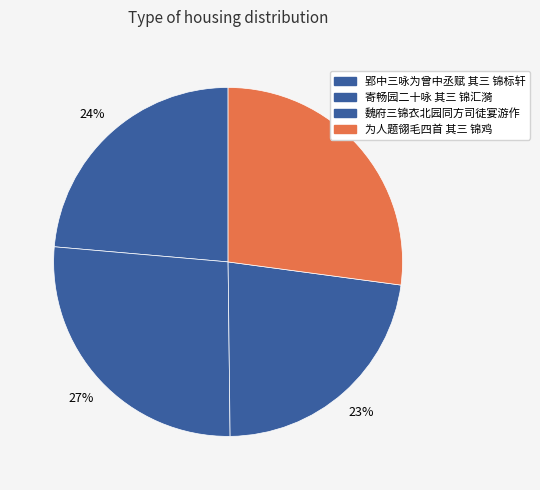

The 寄畅园二十咏 其三 锦汇漪 slice represents 27% of the pie. True or false?

True